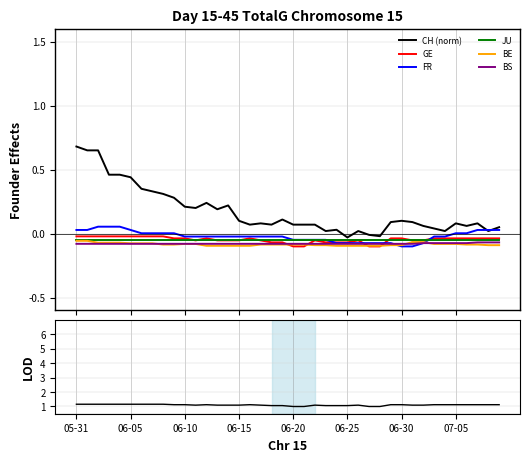

True or false: FR_pc and BS_pc intersect in this chart.

True